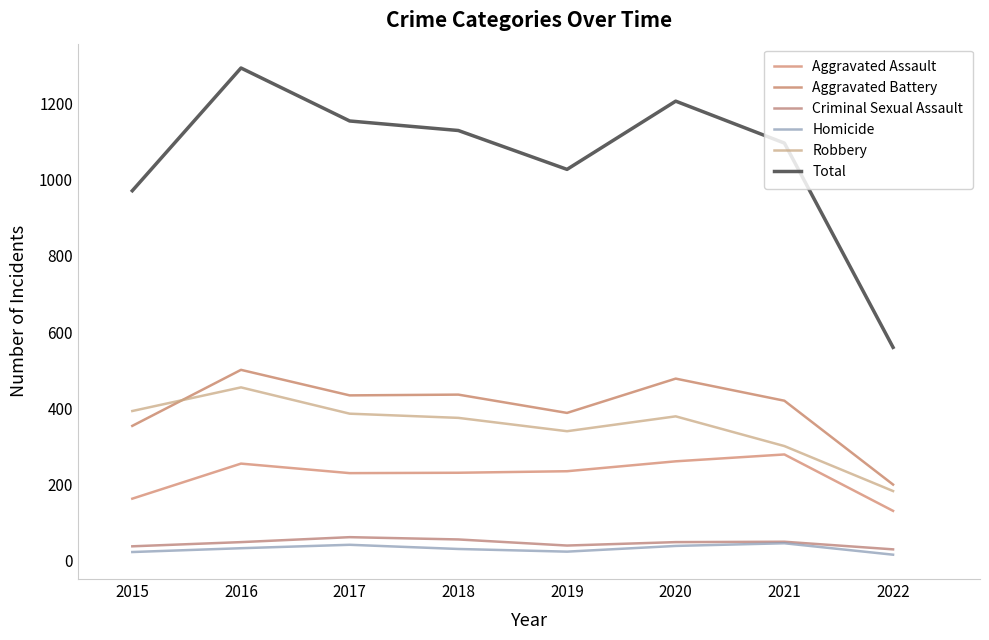

At which category does the chart reach its minimum across all series?

2022